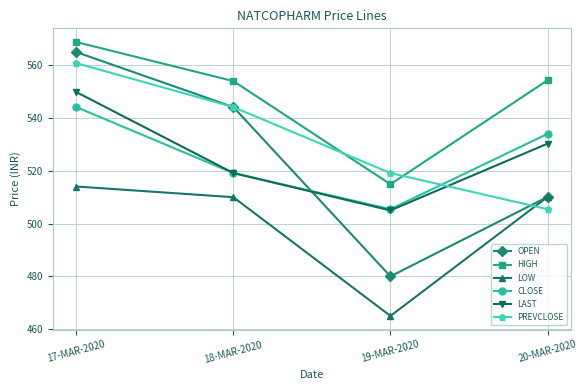

At which category does LOW reach its first local valley?

19-MAR-2020